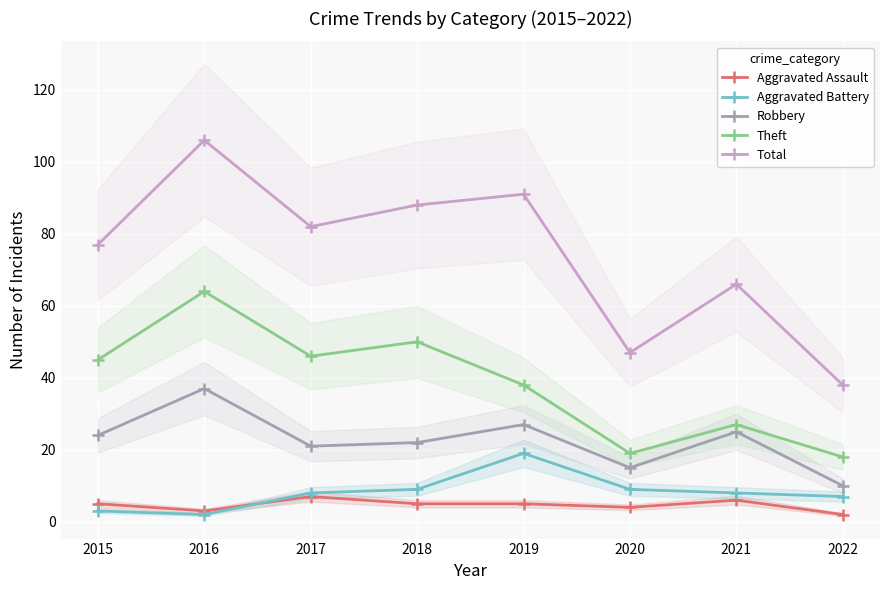

Reading left to right, what are all the values shown in this chart?

Aggravated Assault: 5	3	7	5	5	4	6	2
Aggravated Battery: 3	2	8	9	19	9	8	7
Robbery: 24	37	21	22	27	15	25	10
Theft: 45	64	46	50	38	19	27	18
Total: 77	106	82	88	91	47	66	38